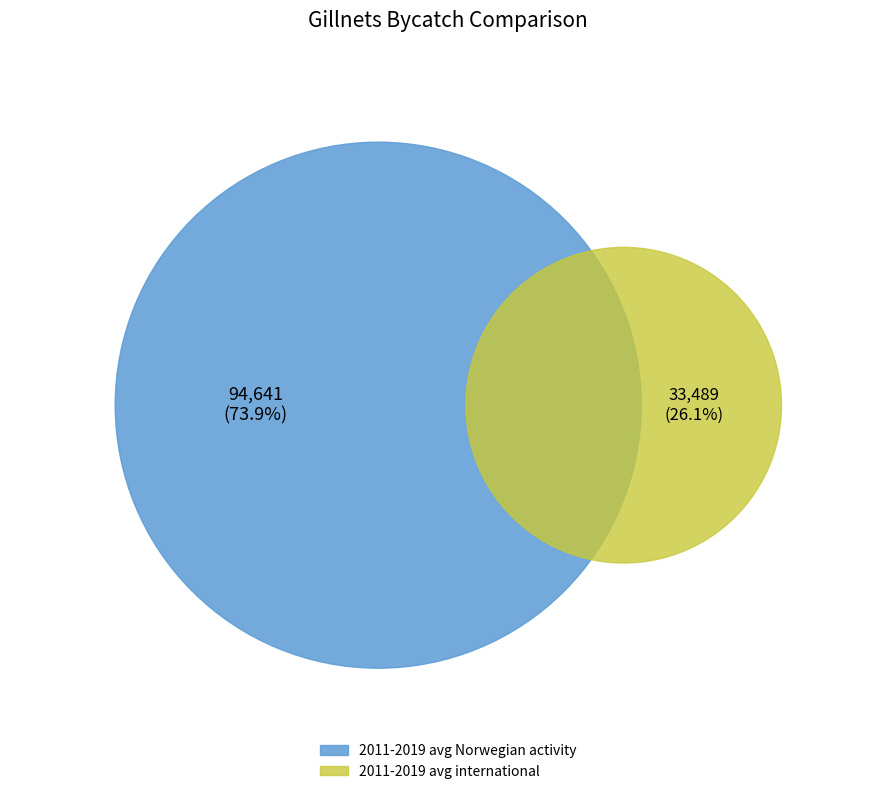

Which has a higher value, 2011-2019 avg Norwegian activity or 2011-2019 avg international?

2011-2019 avg Norwegian activity